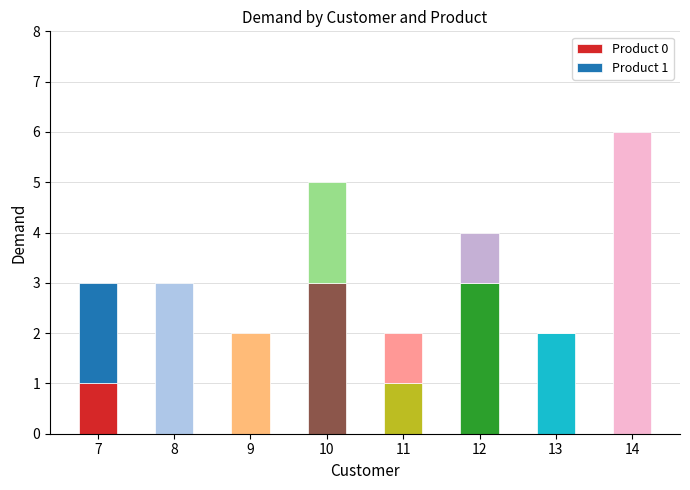

What is the approximate value of Product 1 at 7?

2